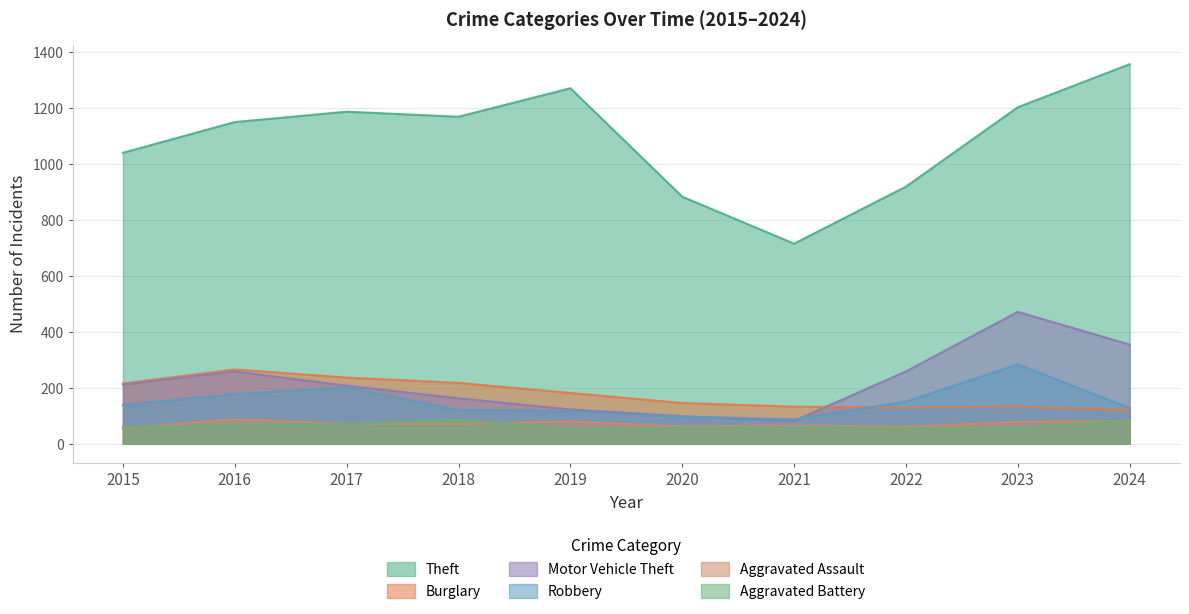

Which label corresponds to the largest value in the chart?

2024